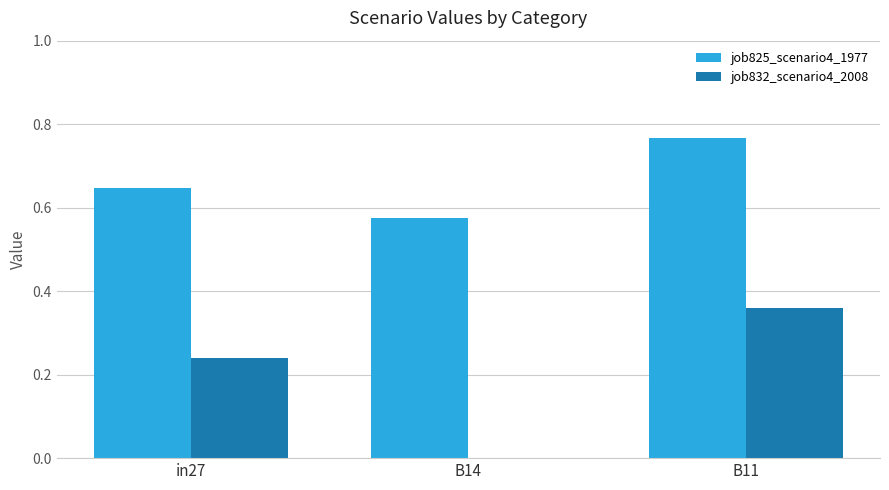

At which category does the chart reach its peak across all series?

B11